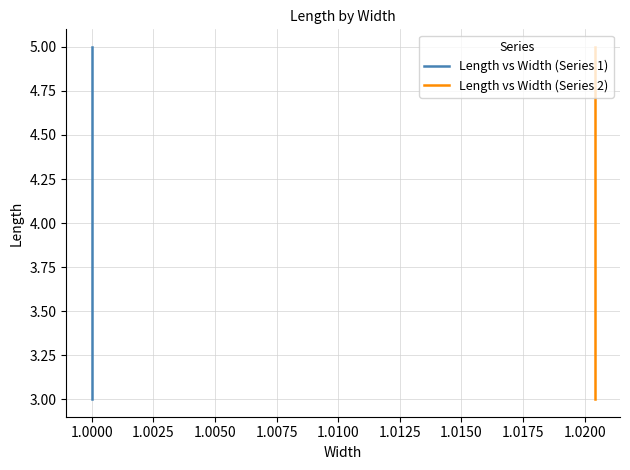

The value of Length vs Width (Series 2) at 12 is 5.8. True or false?

False